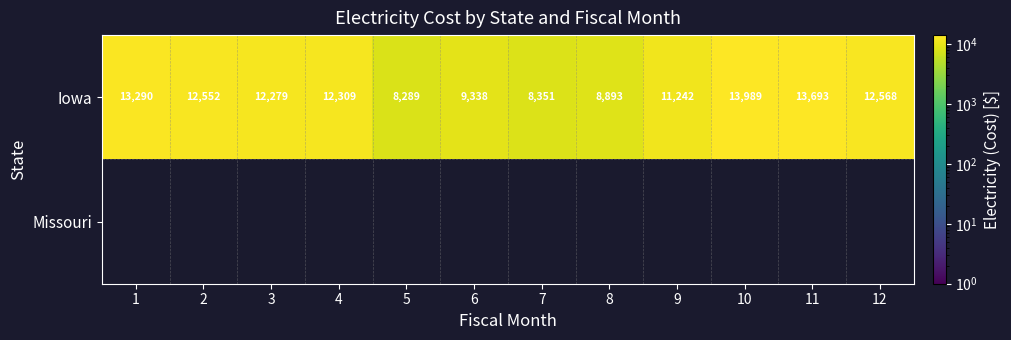

Where is Iowa nearest to the value 11139?

9